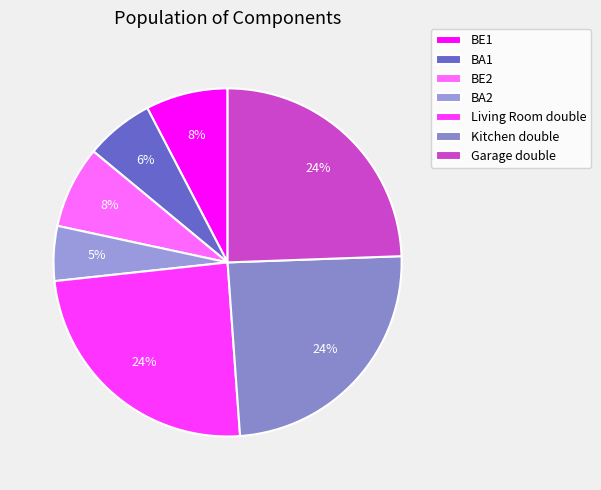

Rank the categories by value from lowest to highest.

BA2, BA1, BE1, BE2, Living Room double, Kitchen double, Garage double